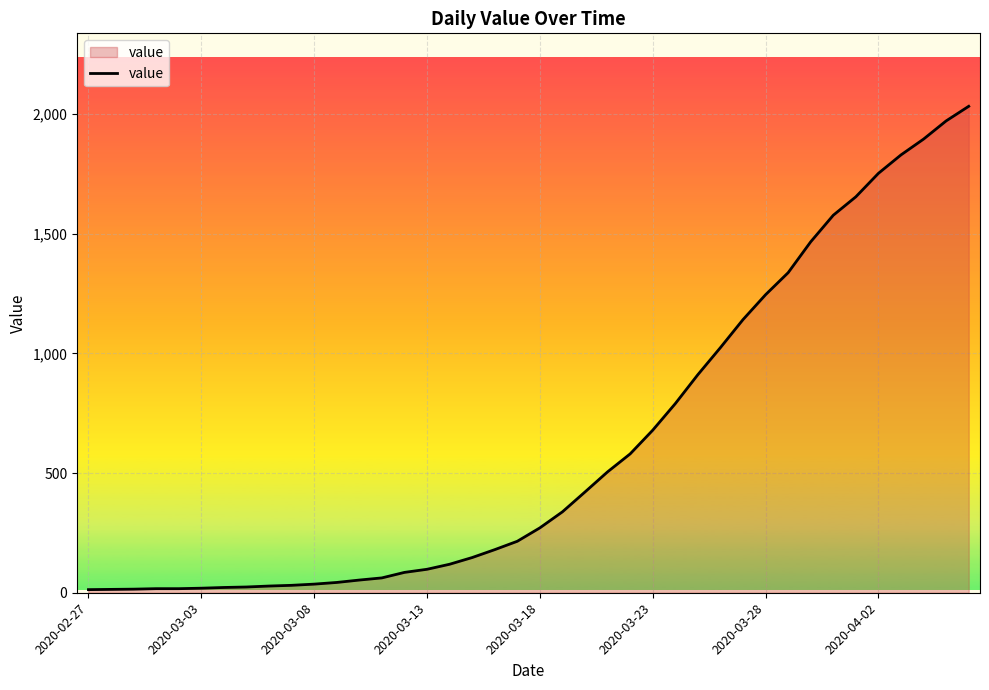

What is the difference between the maximum and minimum values?

2019